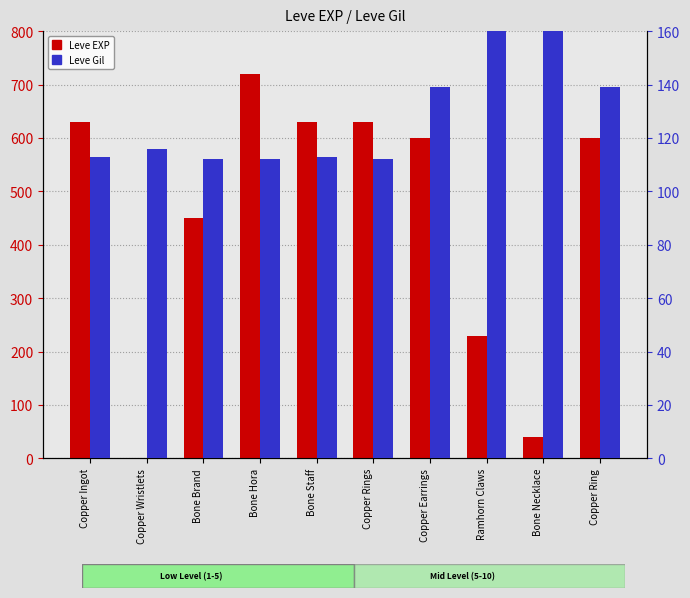

Are the bars grouped side by side (vs. stacked)?

Yes